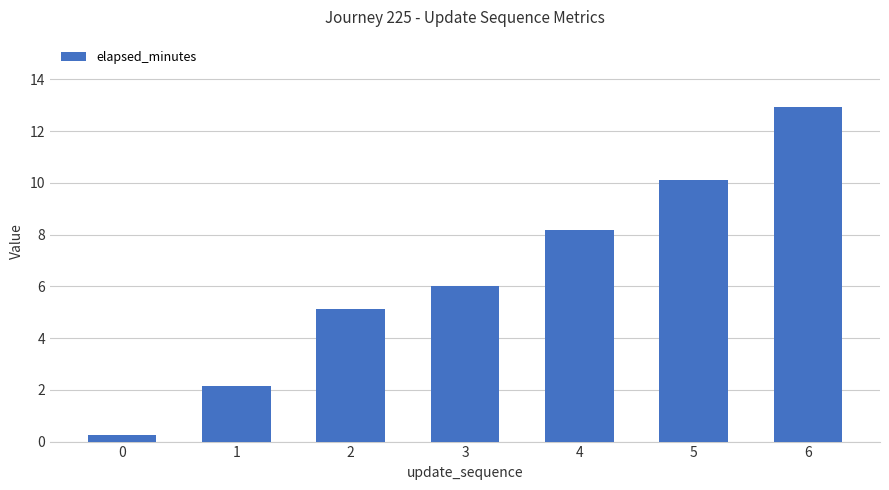

Does the chart contain stacked bars?

No